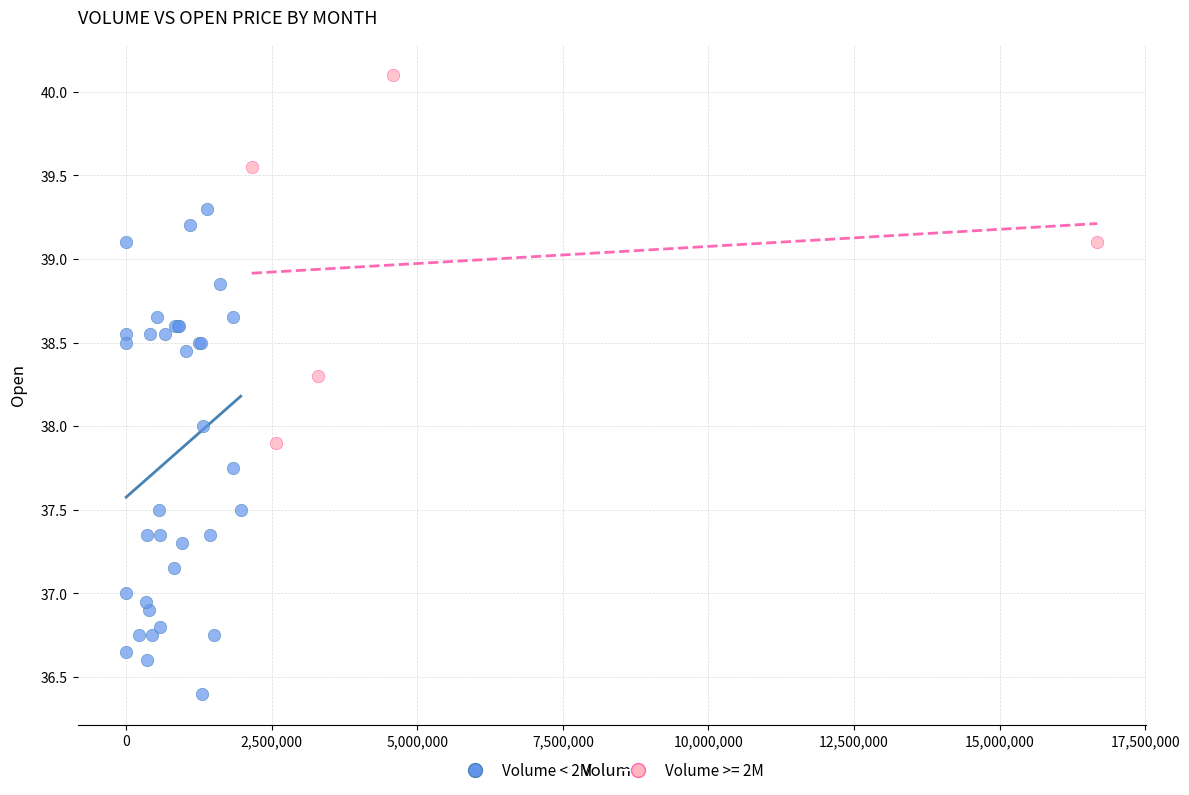

Which series reaches the minimum Y coordinate?

Volume < 2M